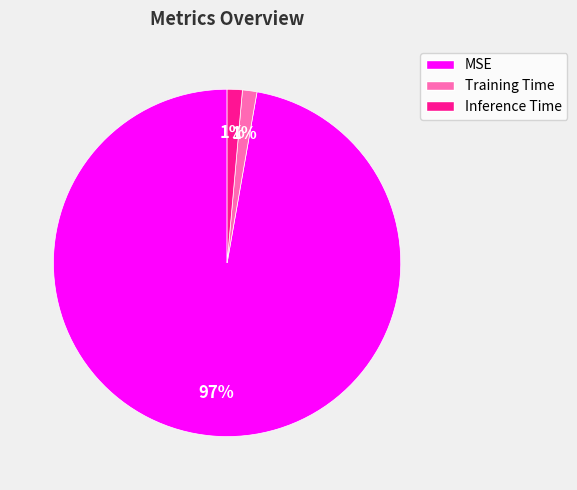

Do MSE and Training Time together represent more than half of the pie?

Yes